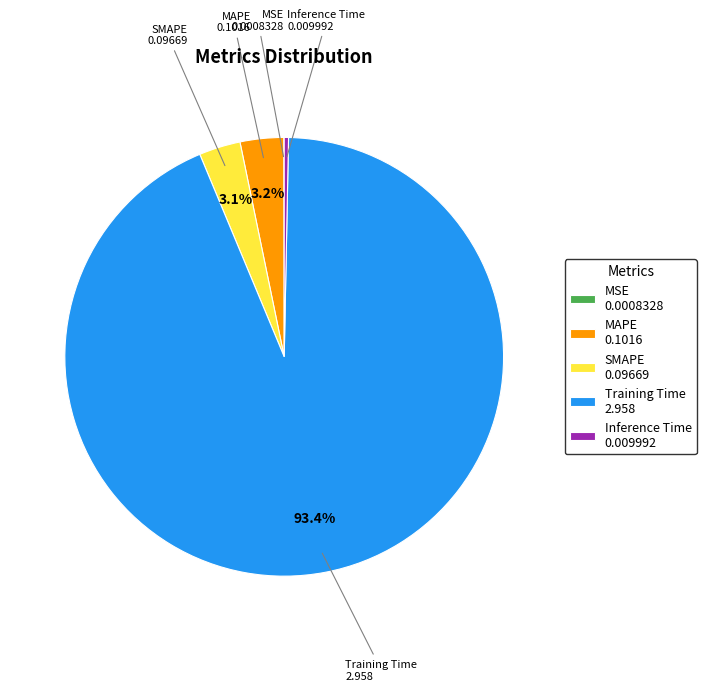

Does any single category account for the majority?

Yes